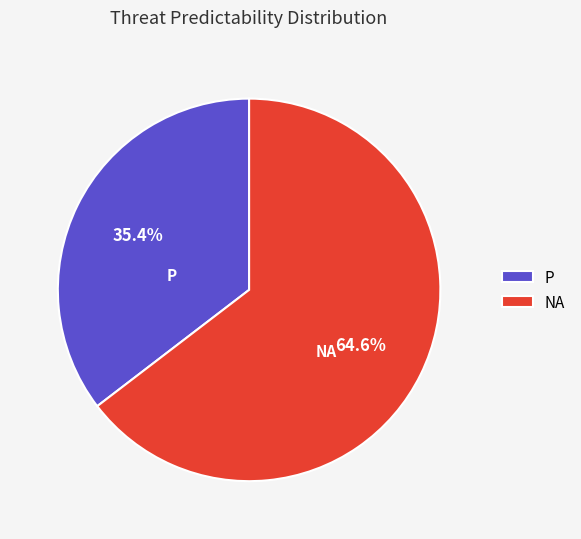

To the nearest percent, what portion does NA represent?

65%